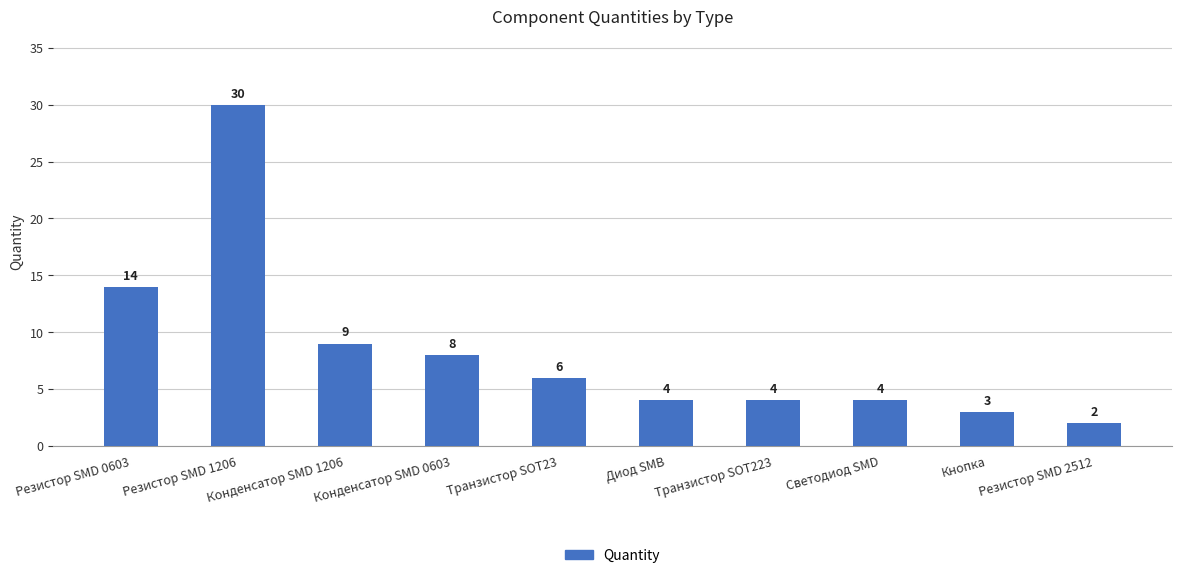

Does the chart contain any negative values?

No